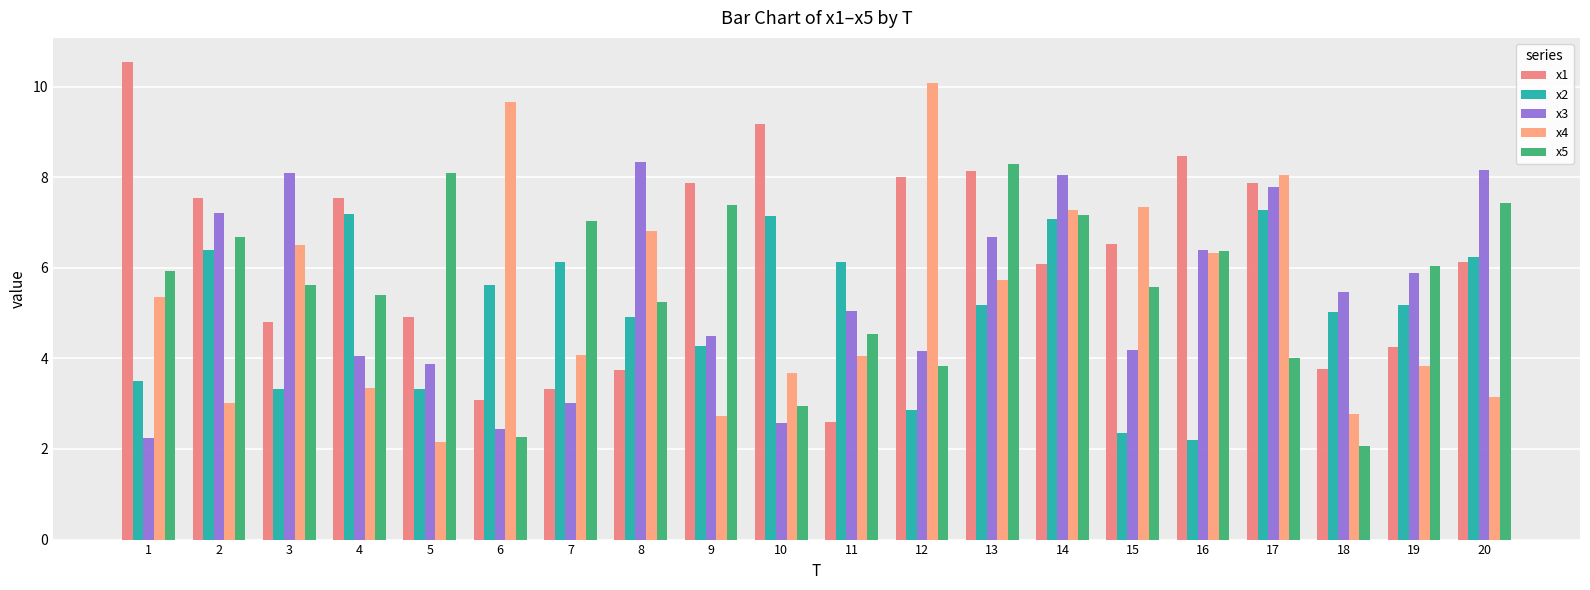

What is the sum of all x1 values?

124.4